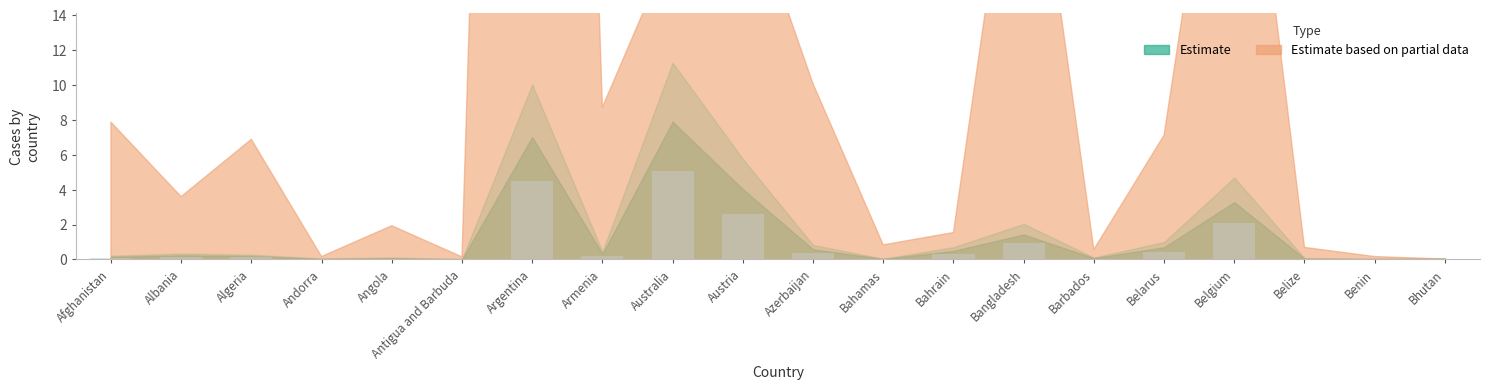

Between Argentina and Azerbaijan, which is larger?

Argentina